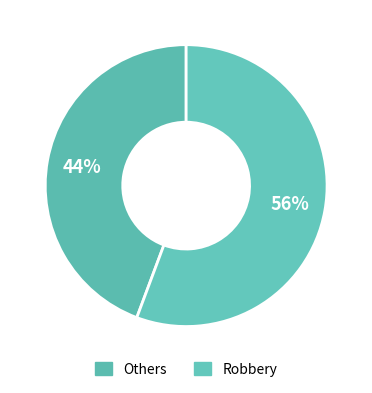

Count the number of slices in the pie.

2